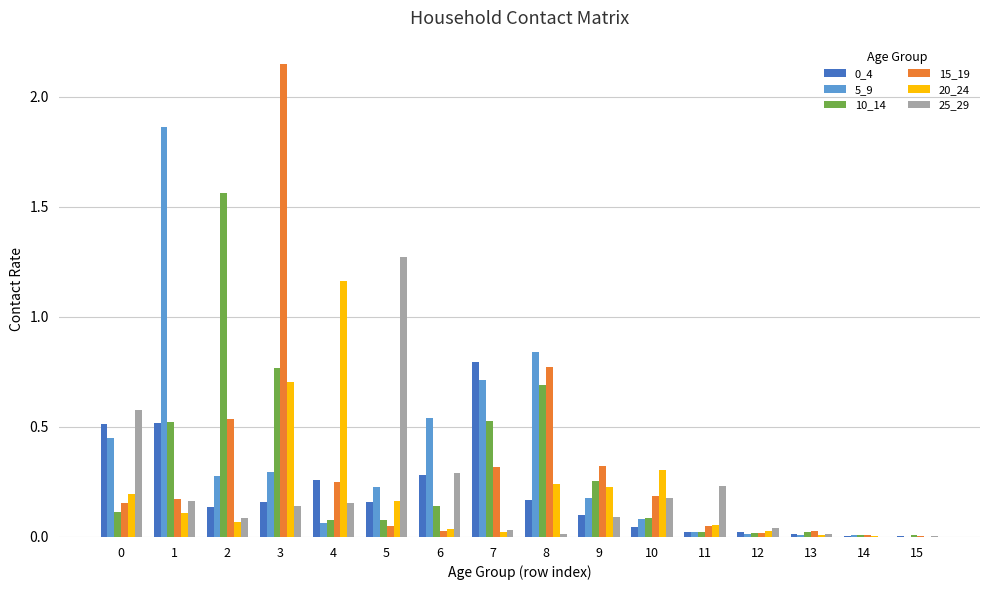

Is it true that 20_24 equals 0.2 at 0?

True